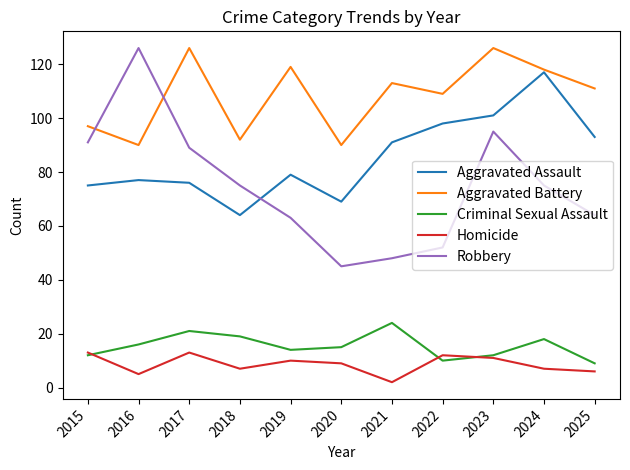

Reading left to right, what are all the values shown in this chart?

Aggravated Assault: 2015=75	2016=77	2017=76	2018=64	2019=79	2020=69	2021=91	2022=98	2023=101	2024=117	2025=93
Aggravated Battery: 2015=97	2016=90	2017=126	2018=92	2019=119	2020=90	2021=113	2022=109	2023=126	2024=118	2025=111
Criminal Sexual Assault: 2015=12	2016=16	2017=21	2018=19	2019=14	2020=15	2021=24	2022=10	2023=12	2024=18	2025=9
Homicide: 2015=13	2016=5	2017=13	2018=7	2019=10	2020=9	2021=2	2022=12	2023=11	2024=7	2025=6
Robbery: 2015=91	2016=126	2017=89	2018=75	2019=63	2020=45	2021=48	2022=52	2023=95	2024=75	2025=64